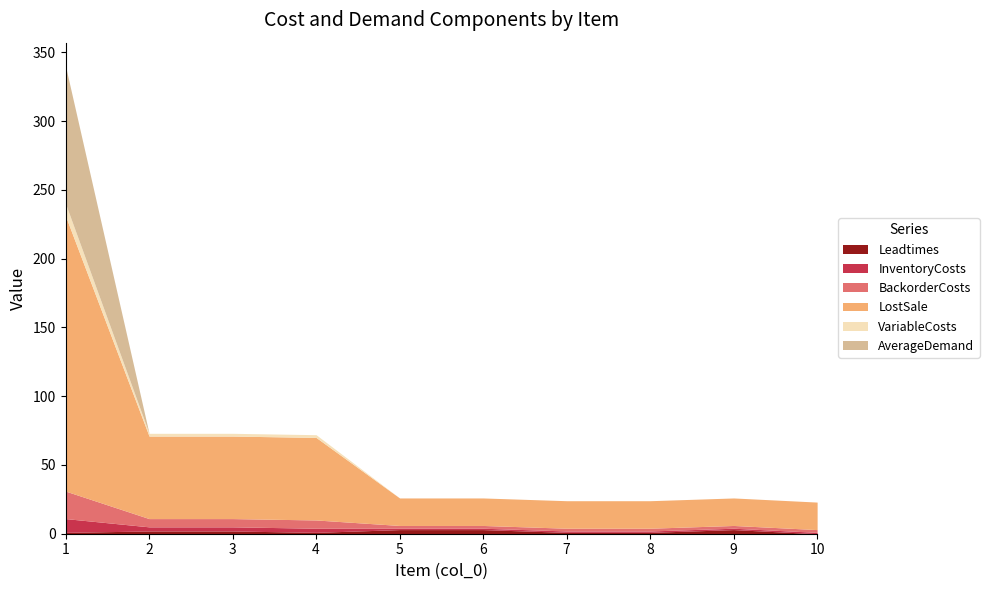

What is the greatest value displayed?

200